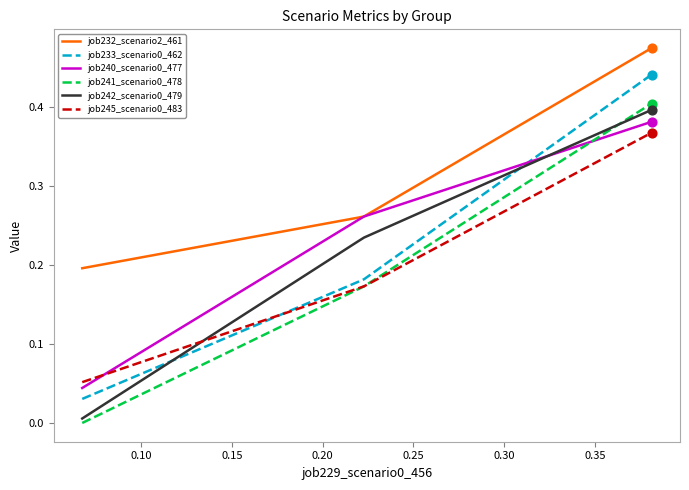

At how many categories does at least one series exceed 0?

100